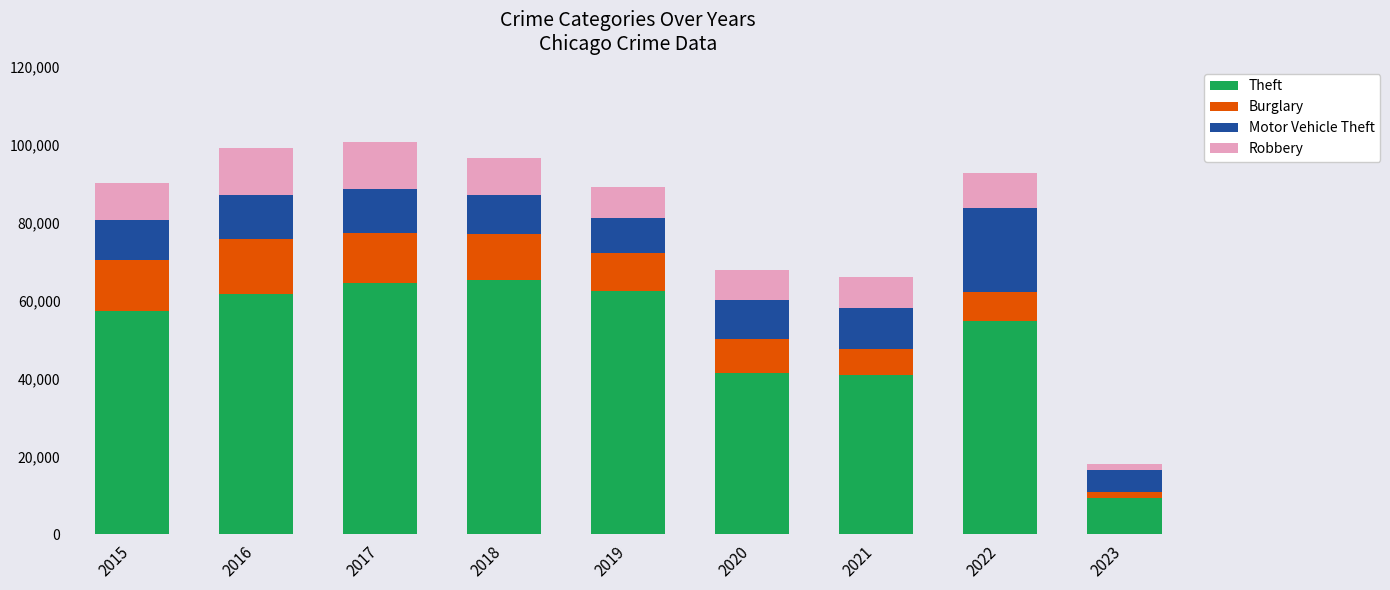

What is the sum of all Theft values?

457205